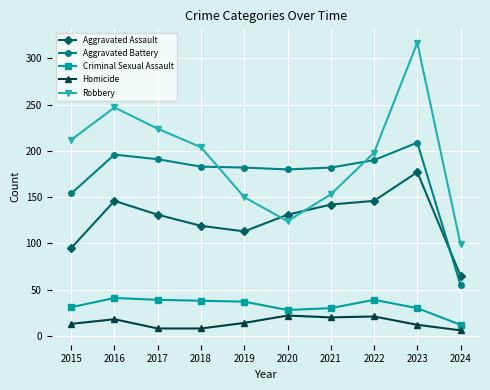

Which label corresponds to the largest value in the chart?

2023